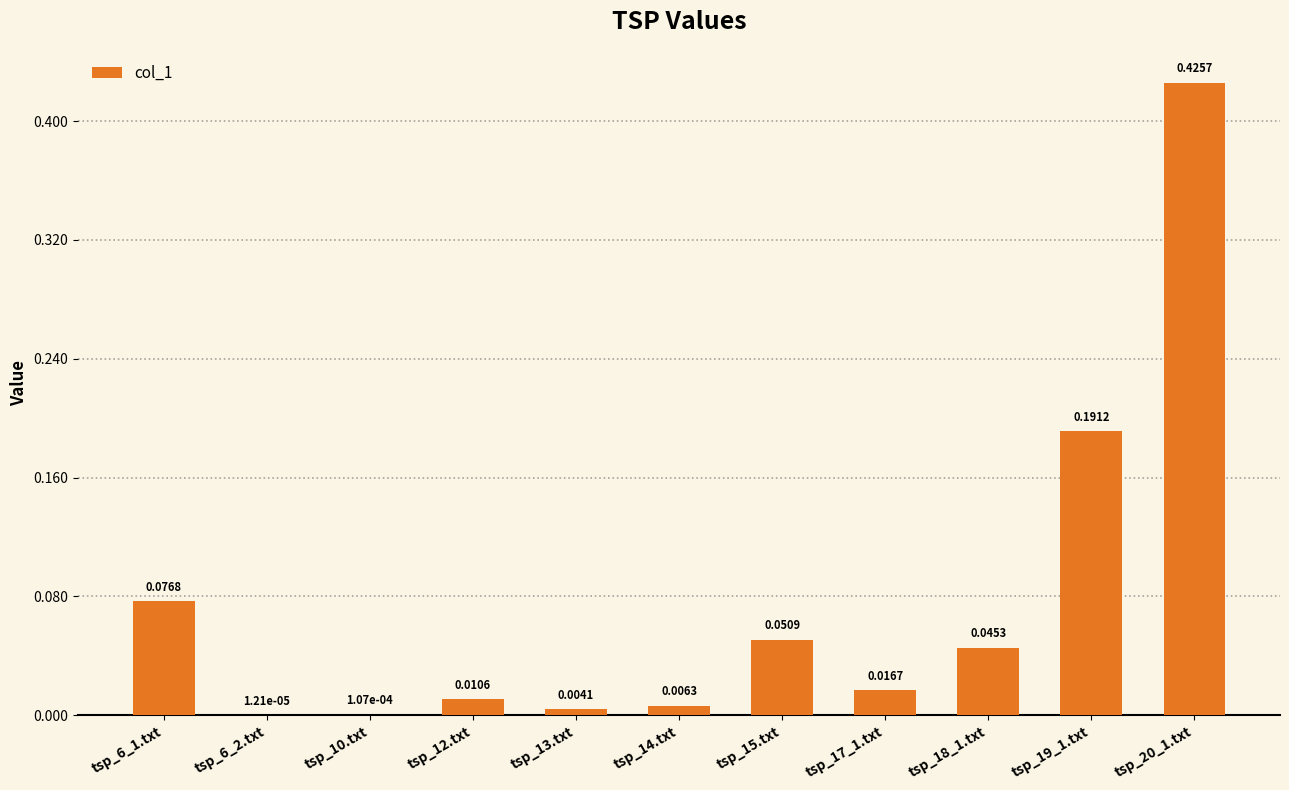

What is the sum of all values?

0.8